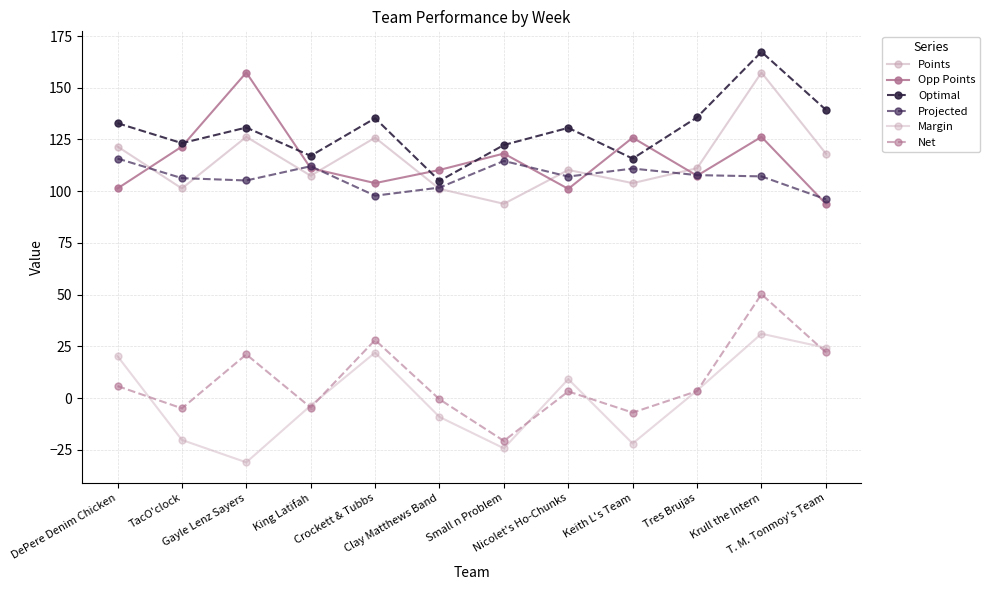

What is the maximum value shown in the chart?

167.4